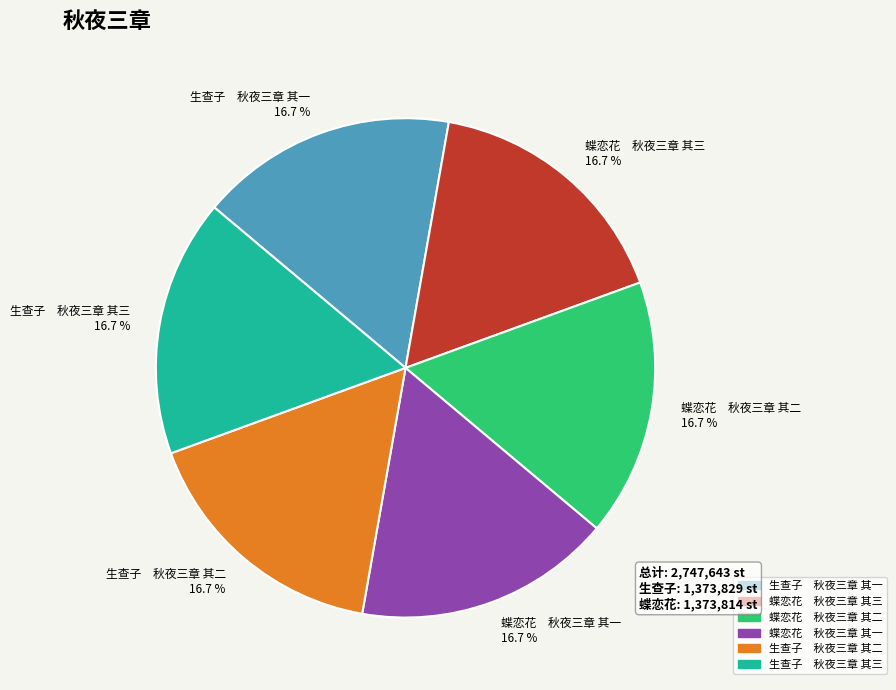

Approximately how many times larger is the value at 蝶恋花 秋夜三章 其二 compared to 蝶恋花 秋夜三章 其一?

1.0